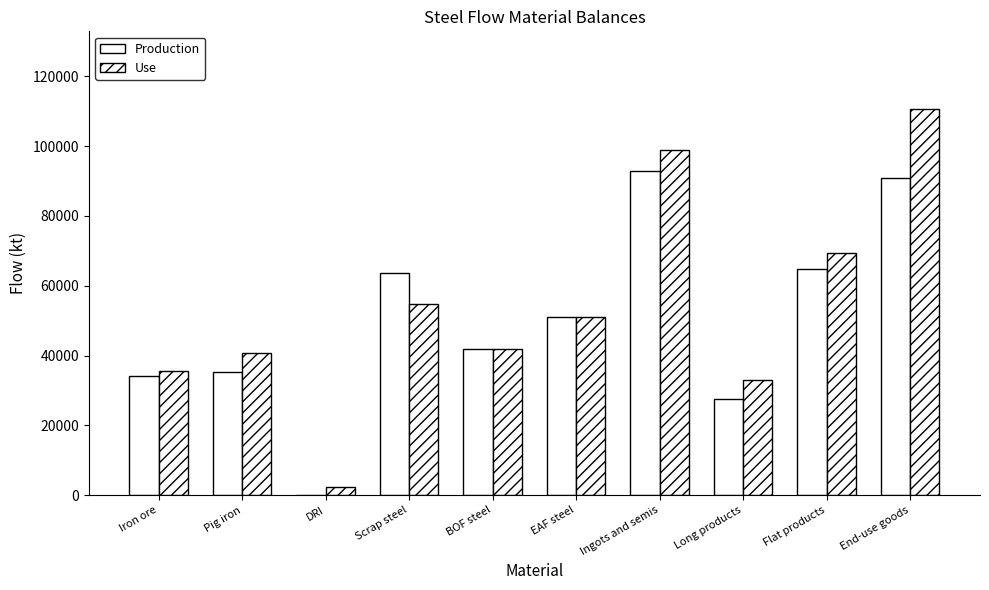

Which has a higher value, Ingots and semis or Flat products?

Ingots and semis